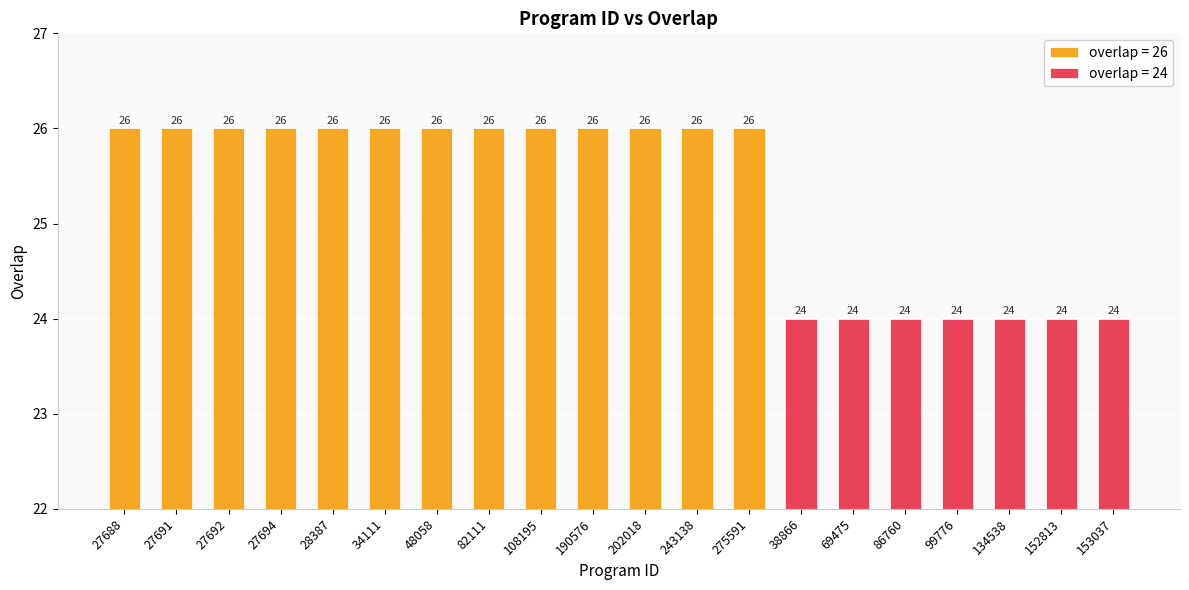

What is the change in value from 34111 to 153037?

-2